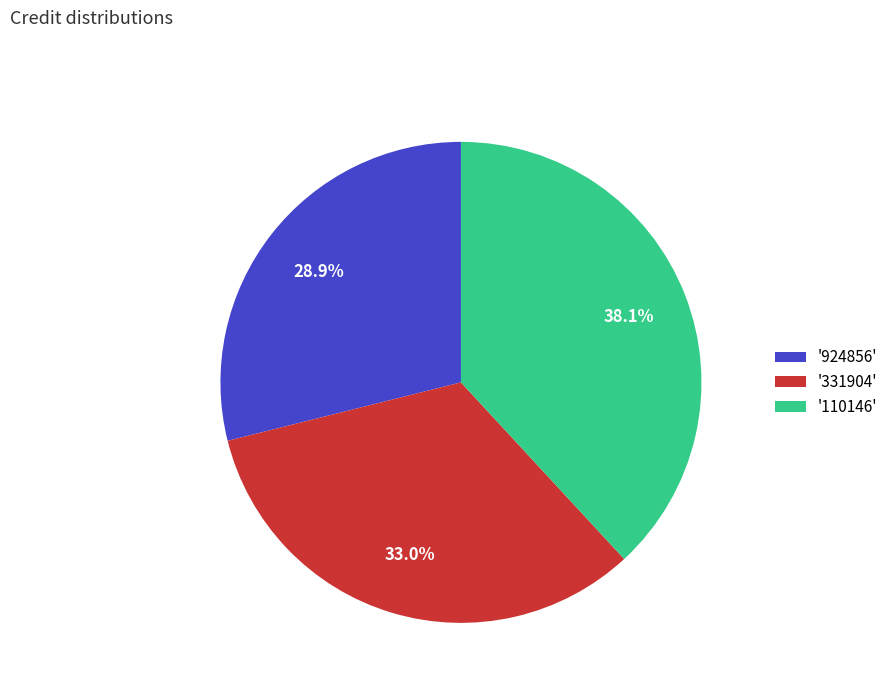

Between '924856' and '331904', which is larger?

'331904'